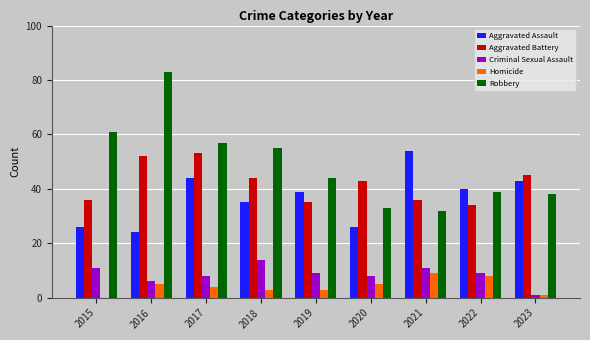

How many data points does each series have?

9